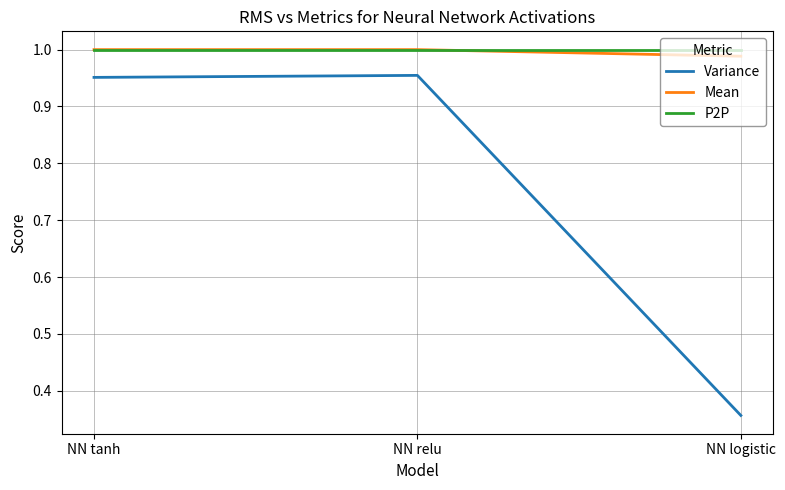

What position from the right is NN tanh?

3